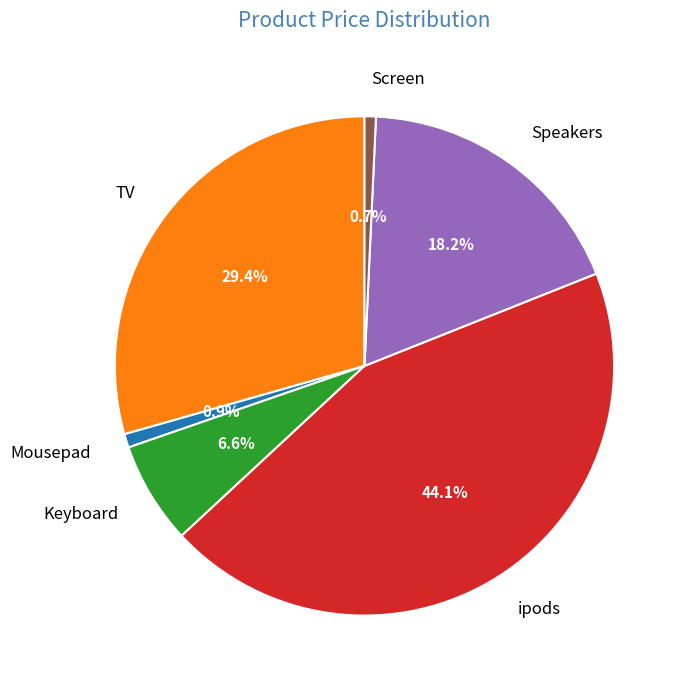

What portion of the pie excludes Speakers?

81.8%